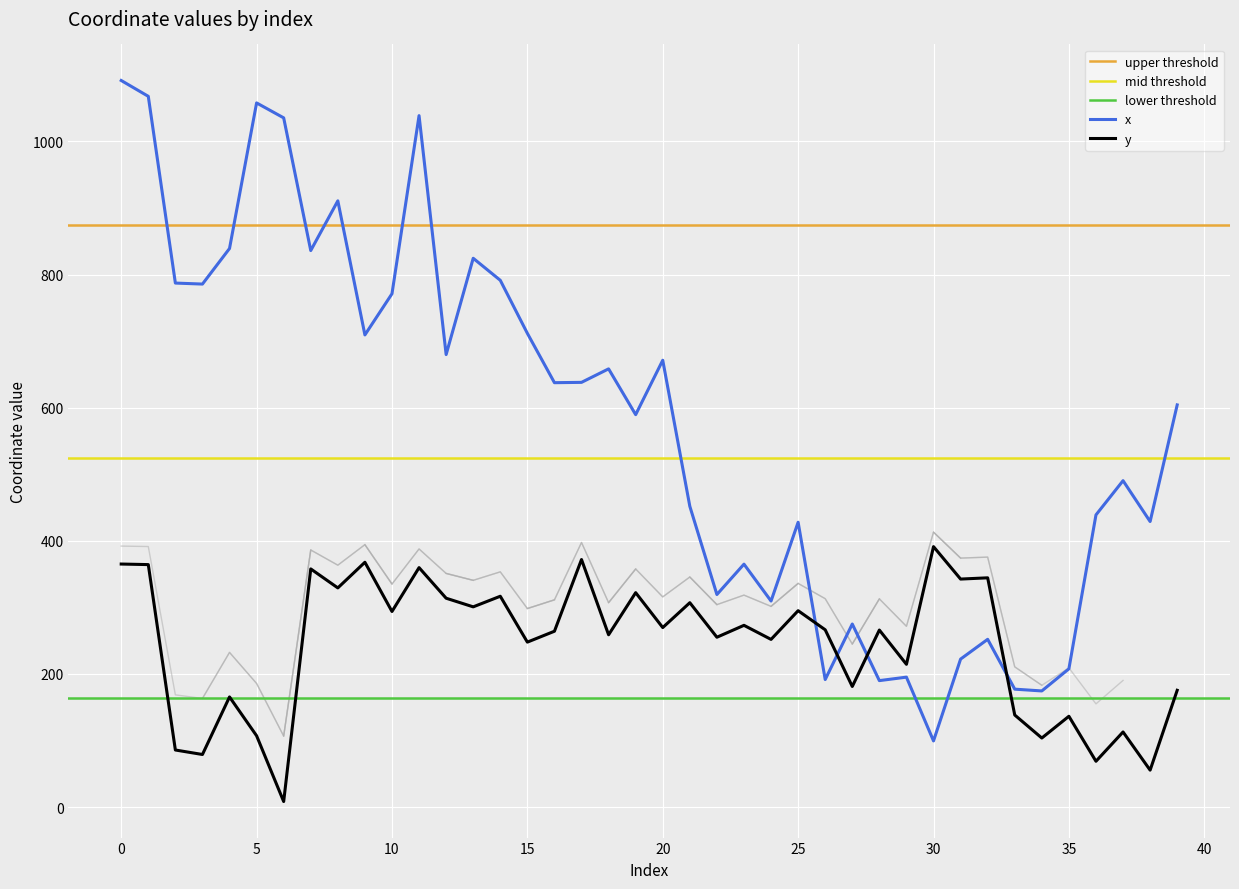

What is the average value of the y series?

243.3